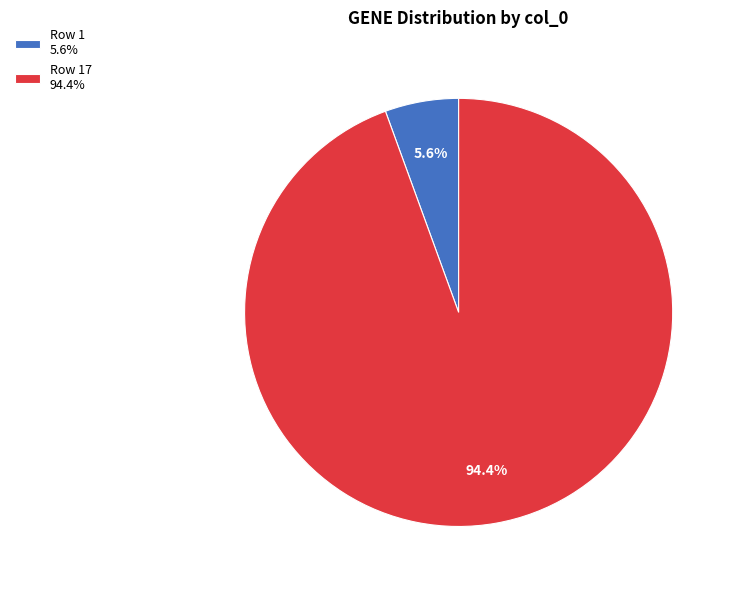

Which has a higher value, Row 1 5.6% or Row 17 94.4%?

Row 17 94.4%